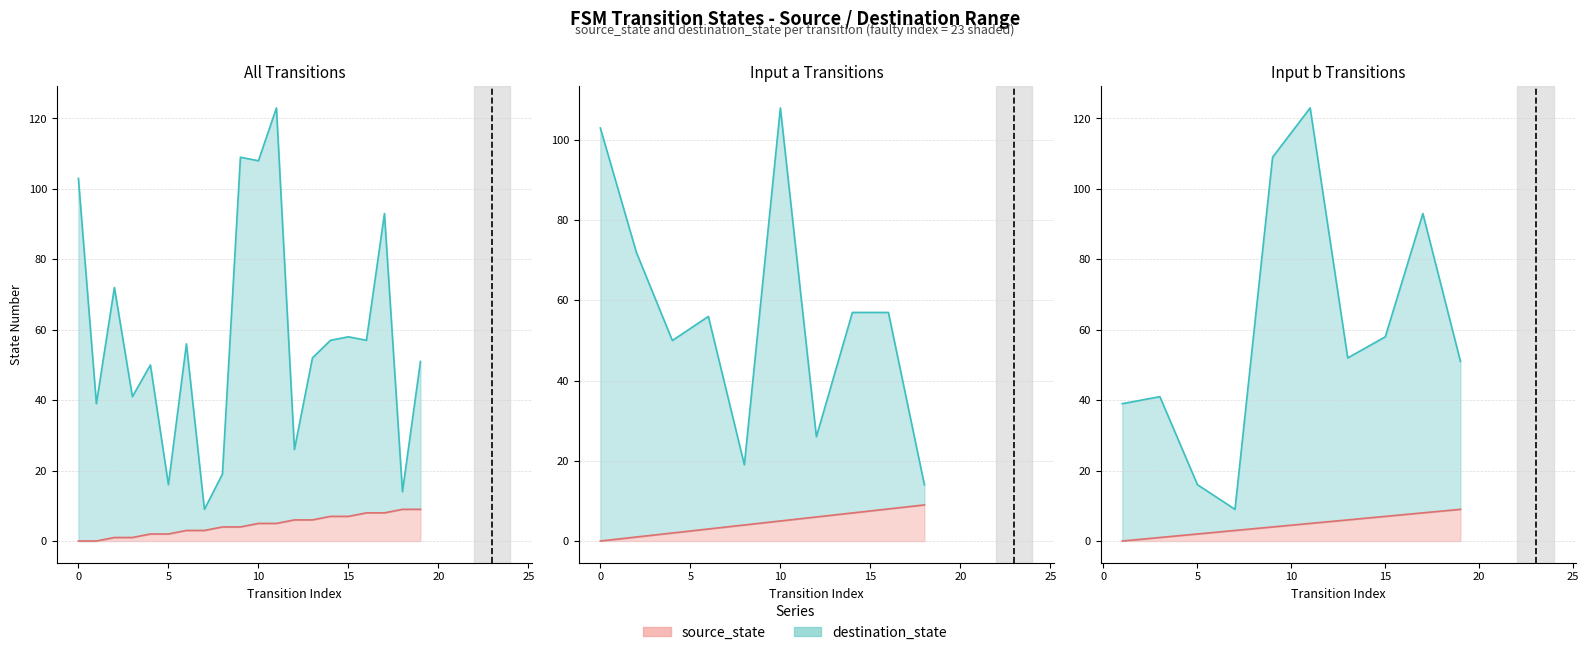

Where is the first local maximum for destination_state?

2